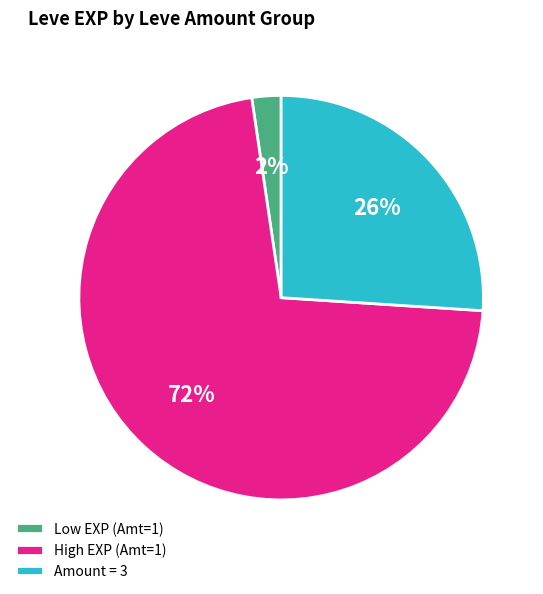

Is the sum of Amount = 3 and Low EXP (Amt=1) greater than half?

No